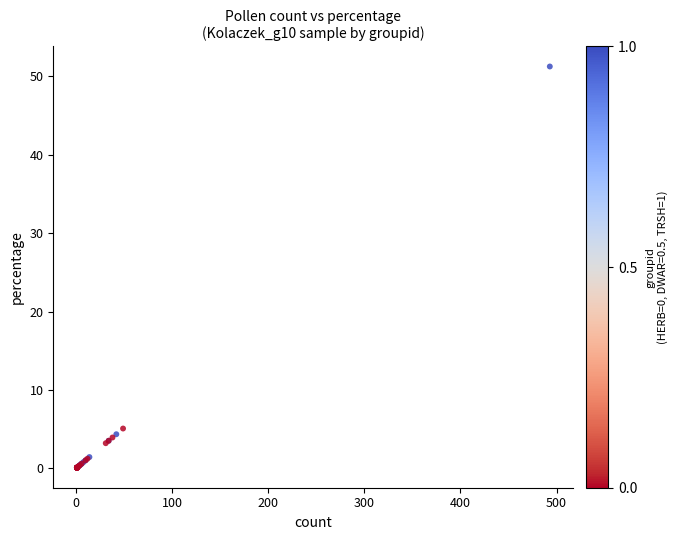

What Y value in the scatter plot is closest to 25?

5.1